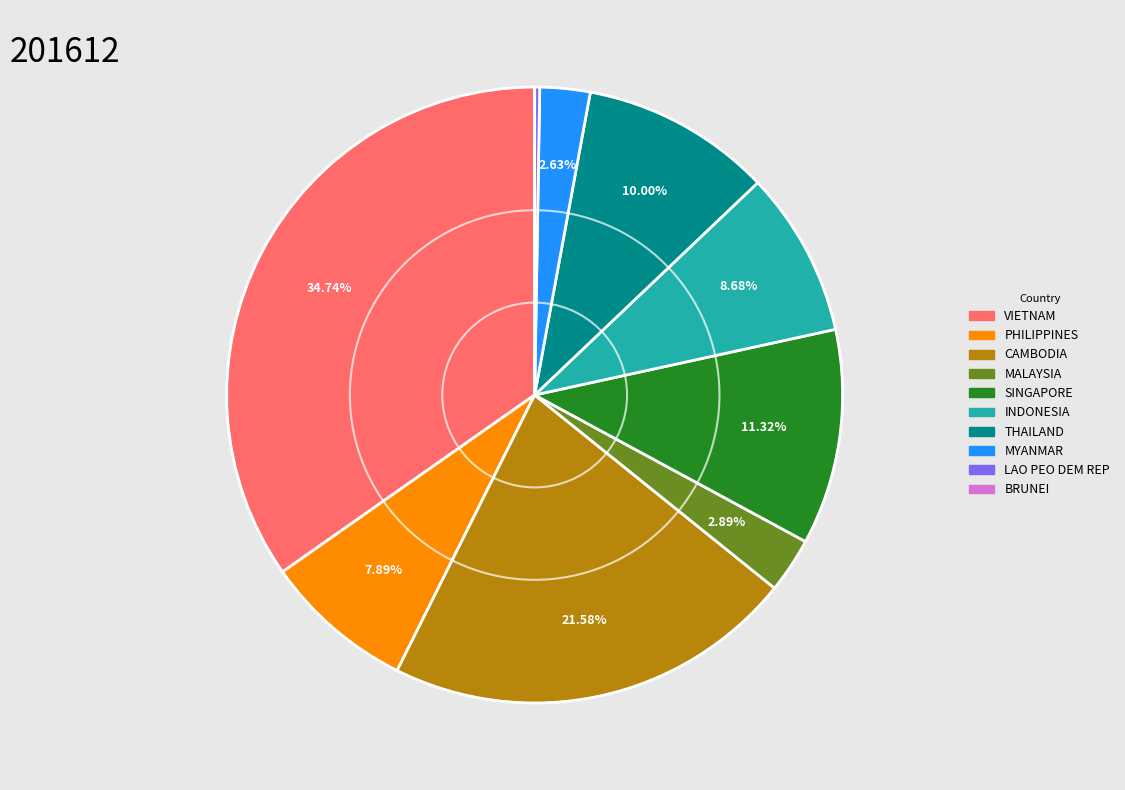

Which category has the biggest portion of the pie?

VIETNAM